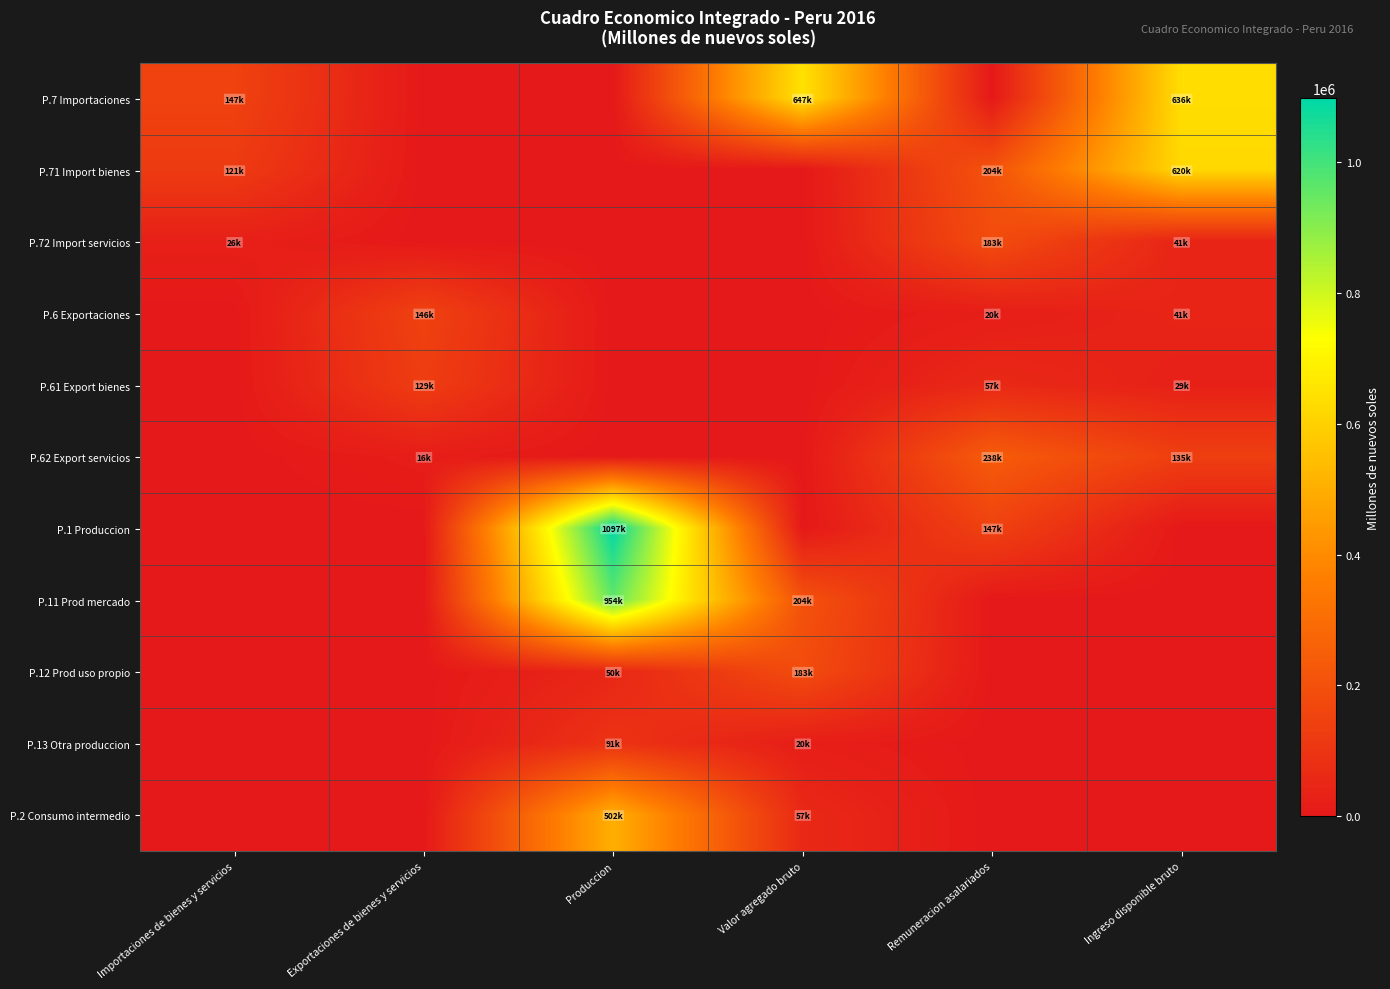

Which series has the widest spread of values?

P.1 Produccion